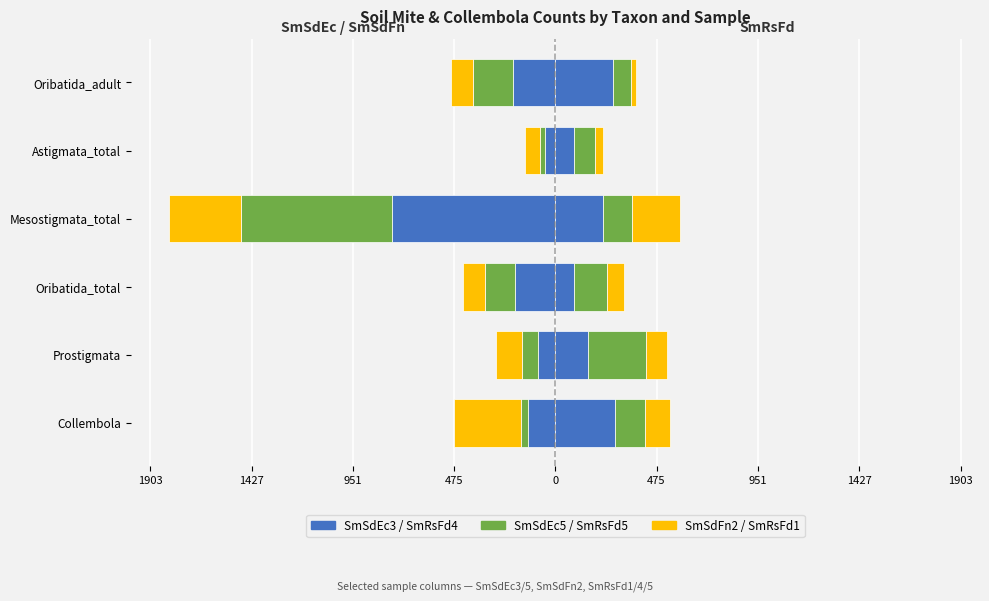

Read the SmSdEc3 value at Mesostigmata_total.

-768